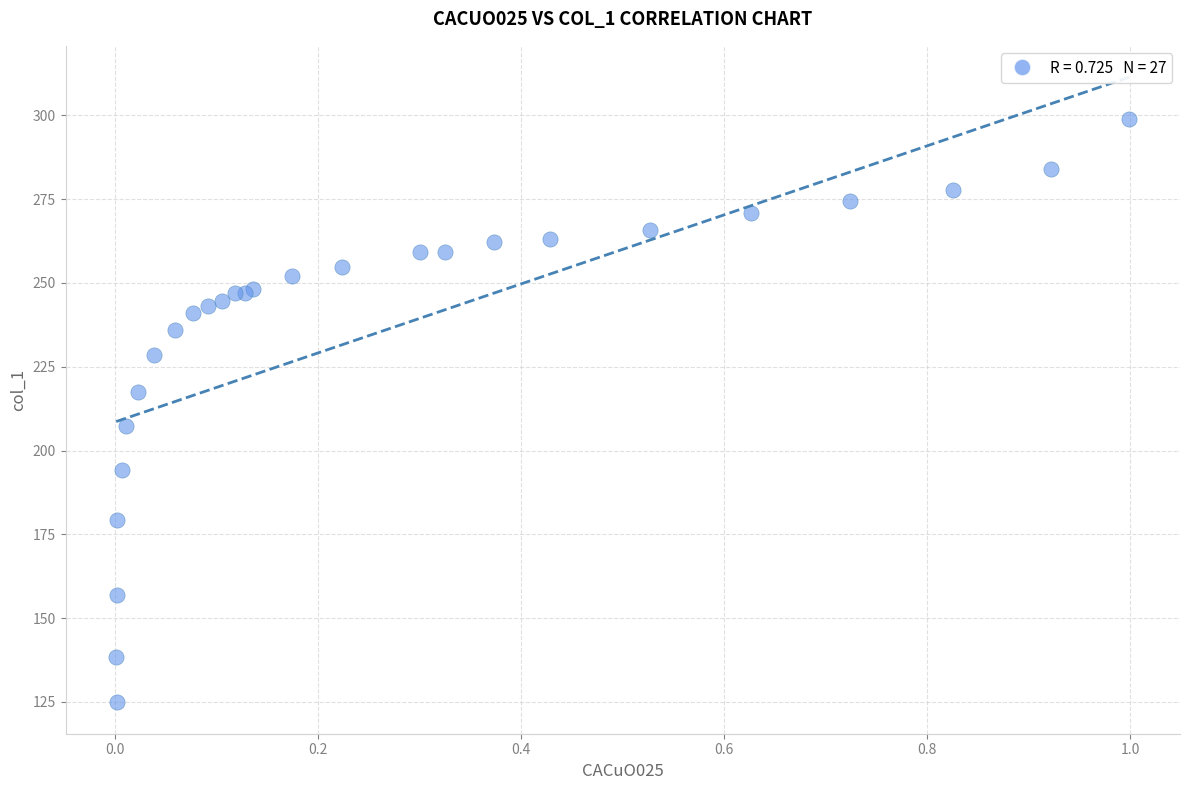

What Y value in the scatter plot is closest to 211?

207.4